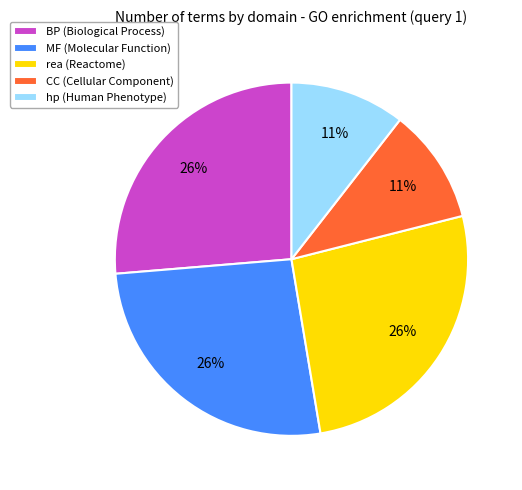

What is the ratio of the value at MF (Molecular Function) to the value at rea (Reactome)?

1.0